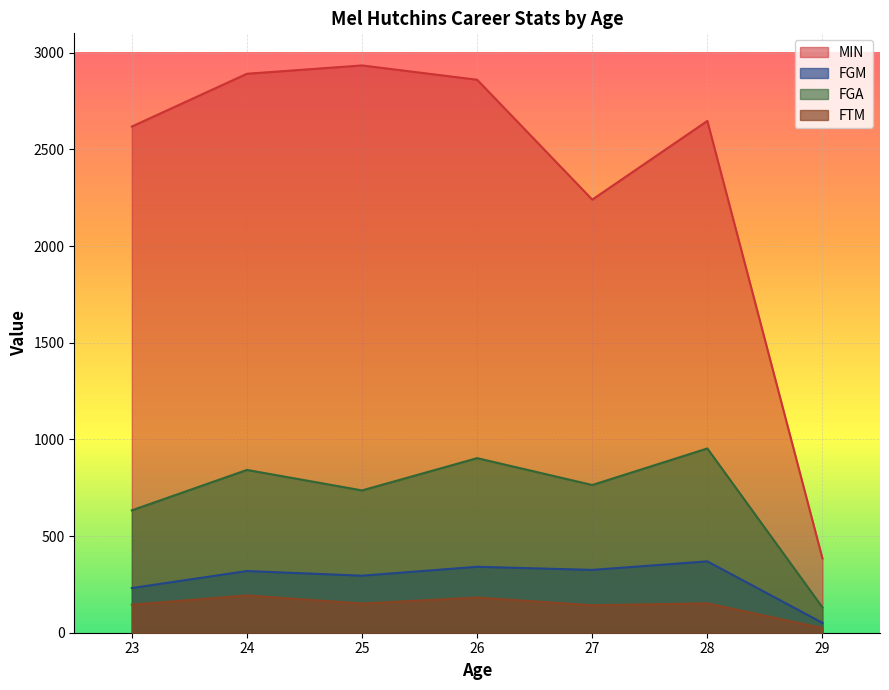

True or false: FGM has a value of 319 at 24.

True